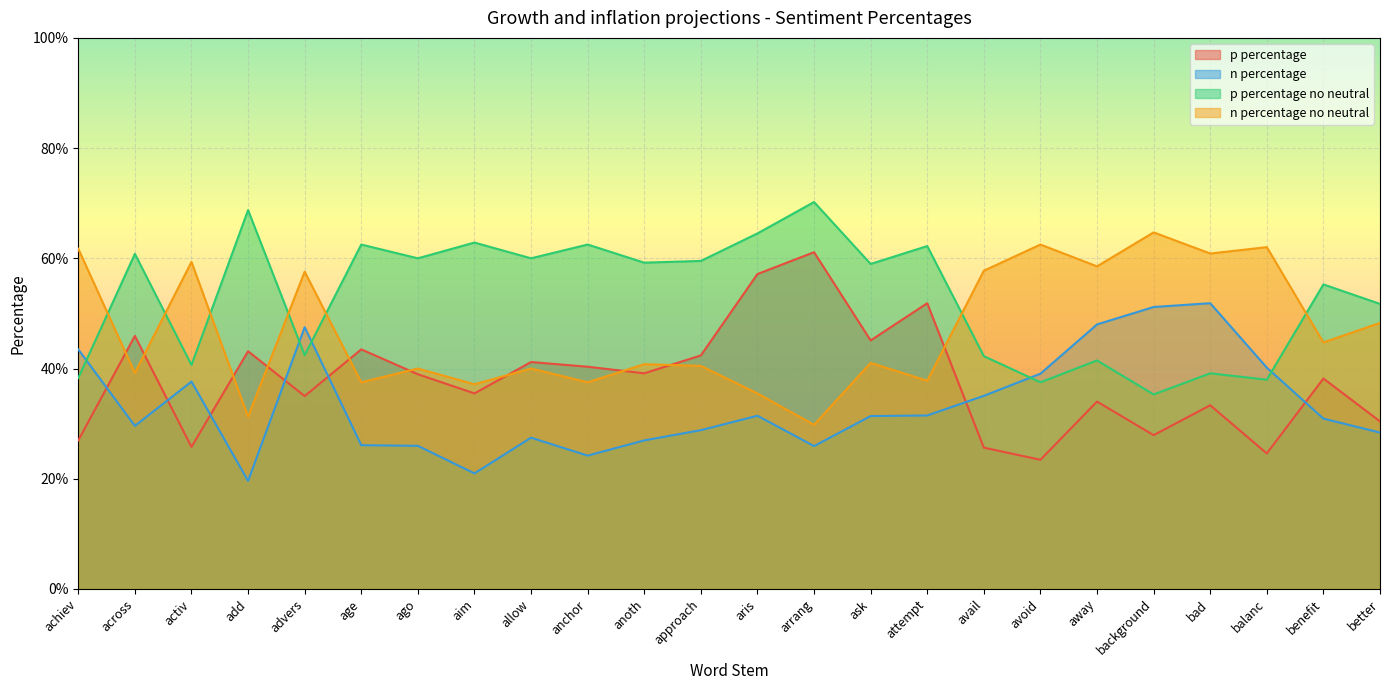

How many data points does each series have?

24